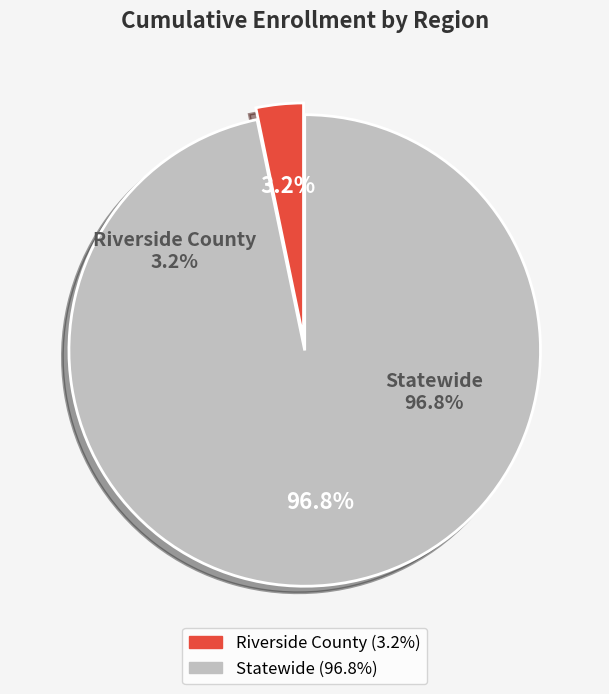

To the nearest percent, what is the difference between the Riverside County and Statewide slice percentages?

94%